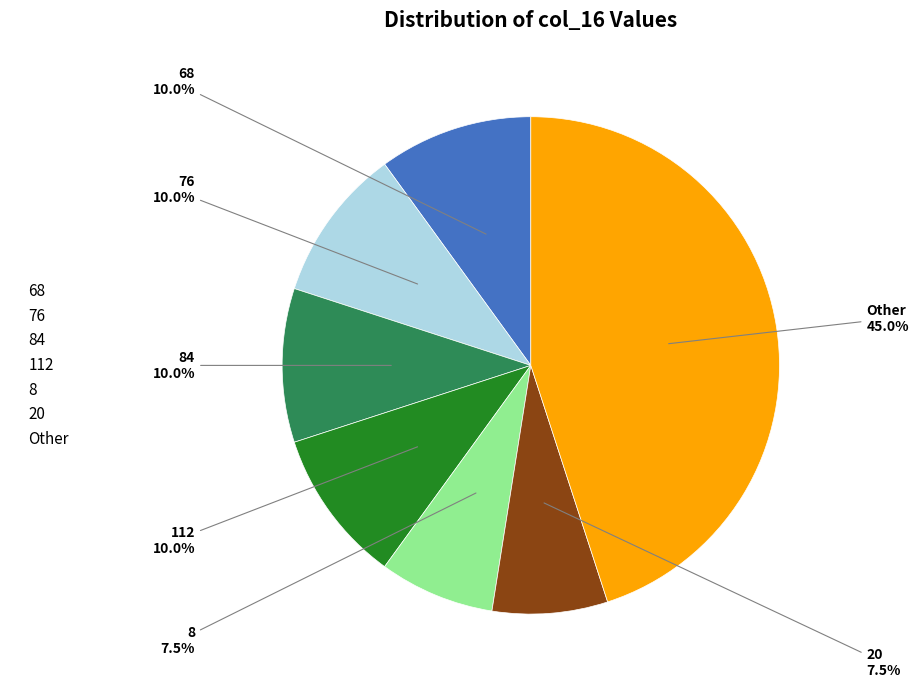

Which has a higher value, 76 or Other?

Other